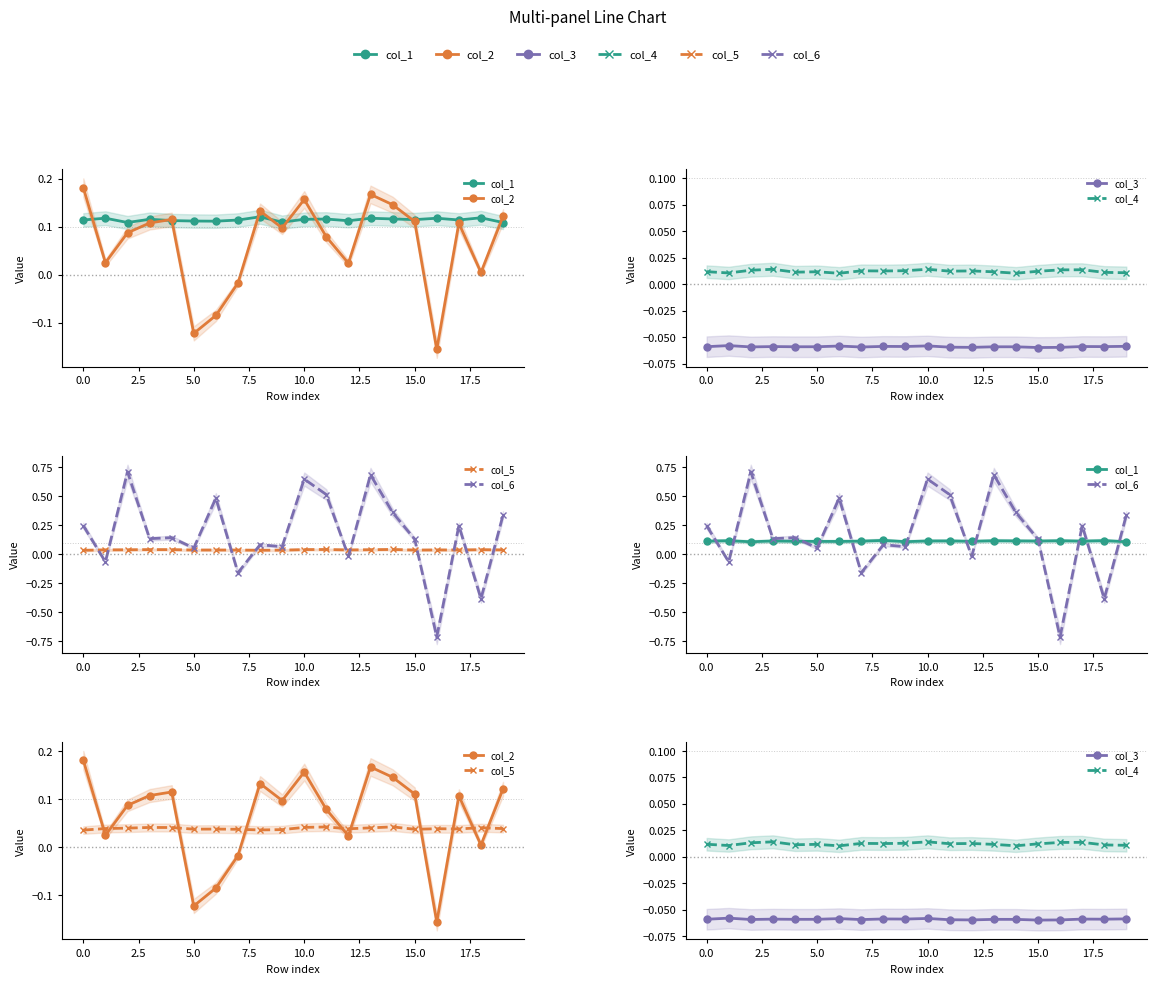

What is the difference between the col_6 values at 5.0 and 2.5?

0.6